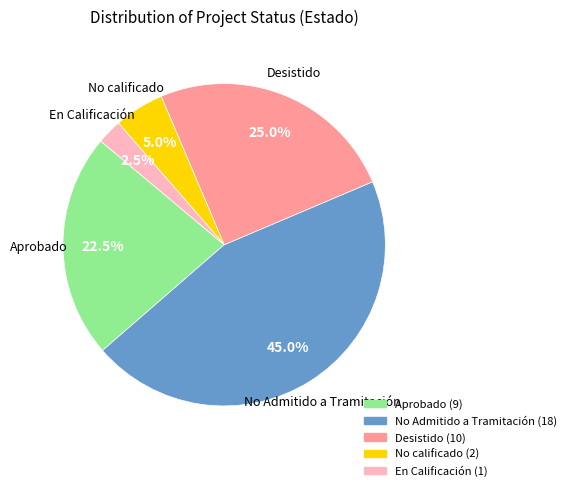

Does any single category account for the majority?

No